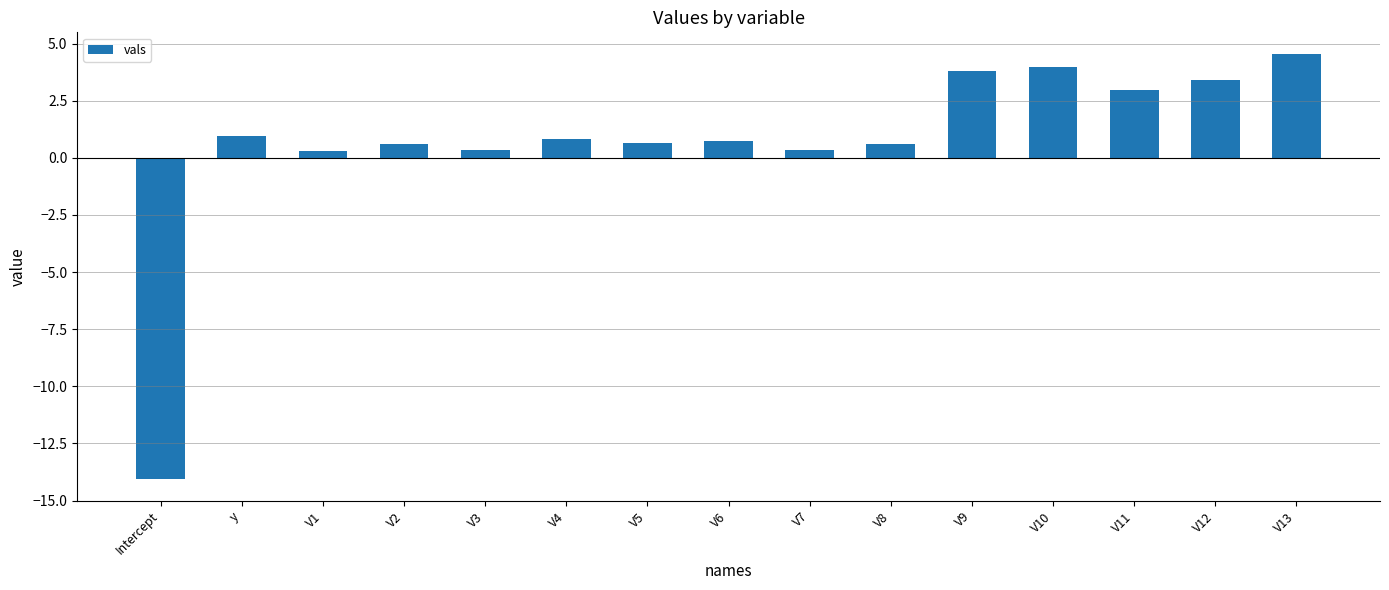

How many categories are shown in the chart?

15